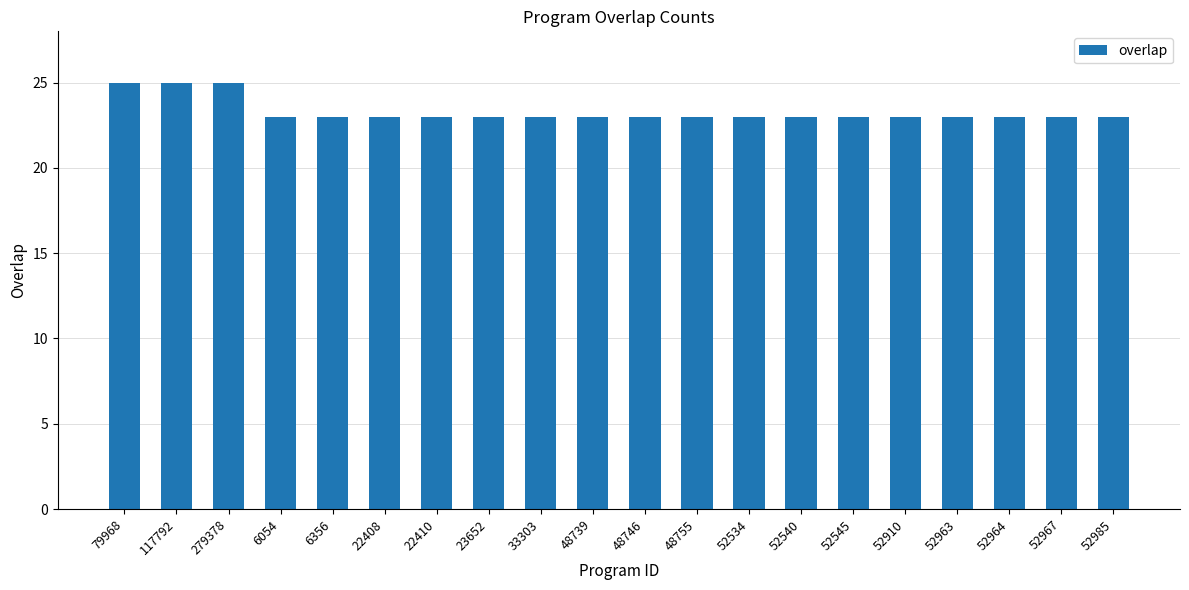

What is the label of the 16th bar from the left?

52910